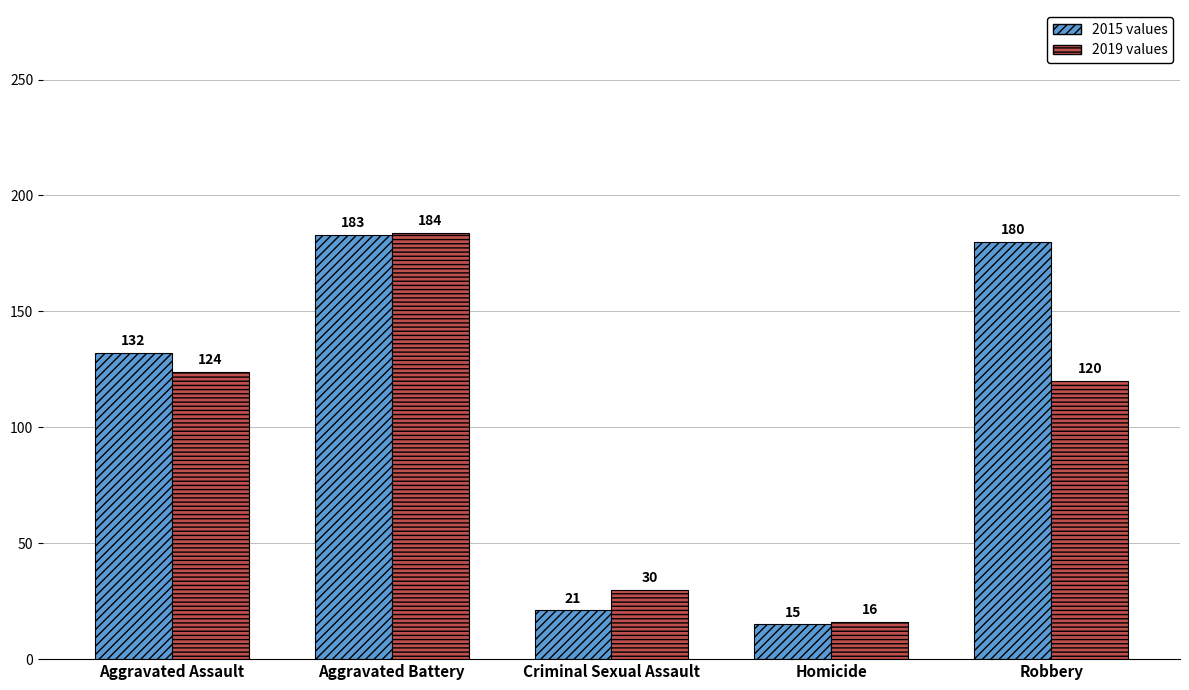

Which category has the highest value across all series?

Aggravated Battery